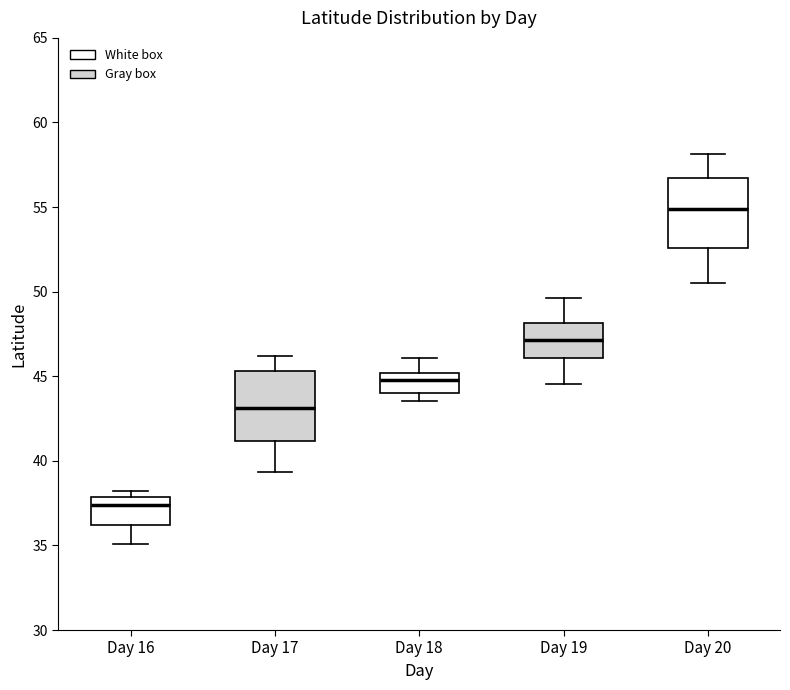

Where does the median line of the box for Day 19 sit on the y-axis? The values are not printed on the chart, so give them approximately, as read against the axis.

47.0